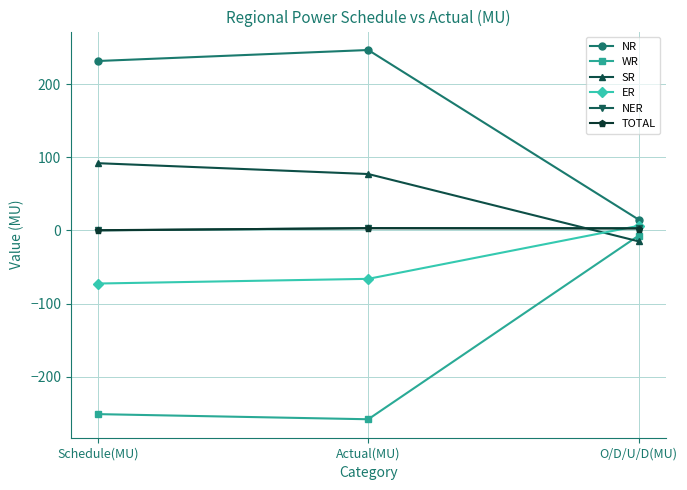

How many data points in TOTAL are less than 2?

1